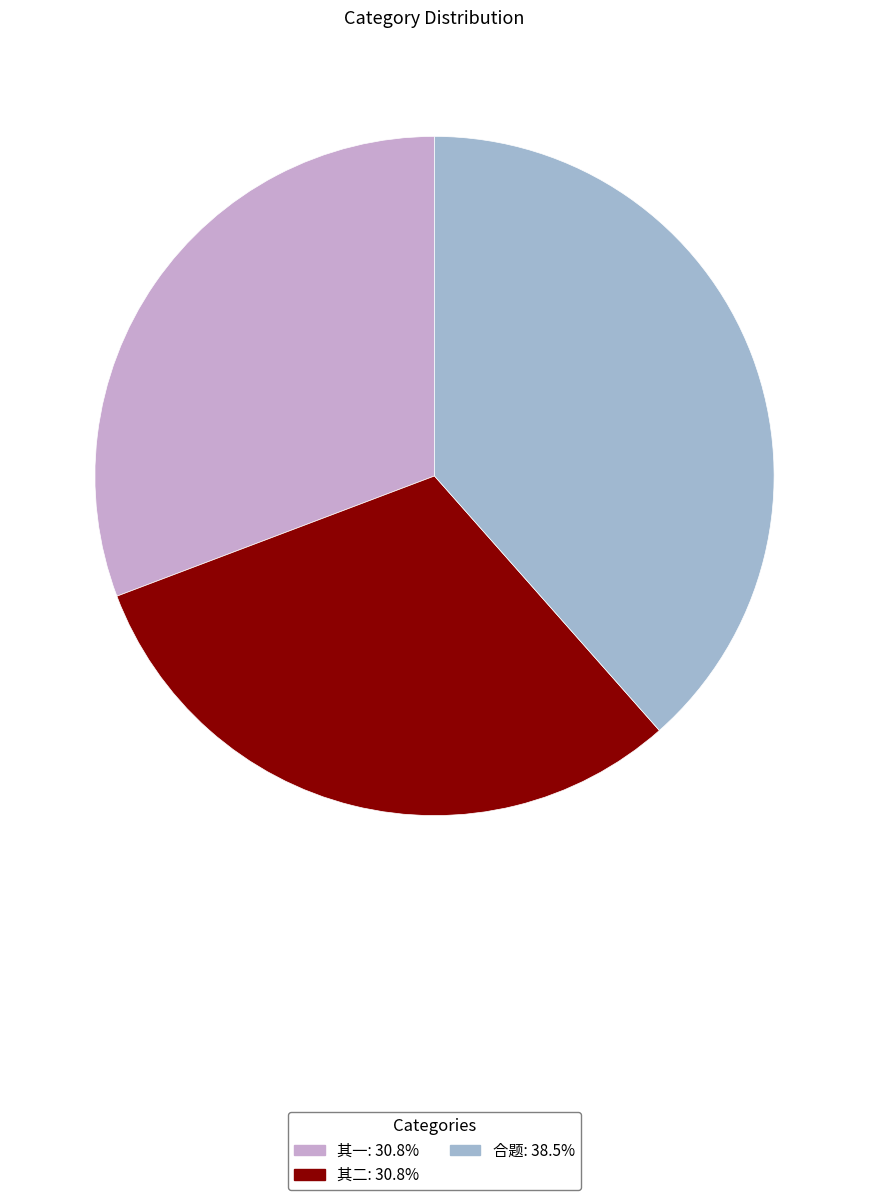

Is there a majority slice in this chart?

No